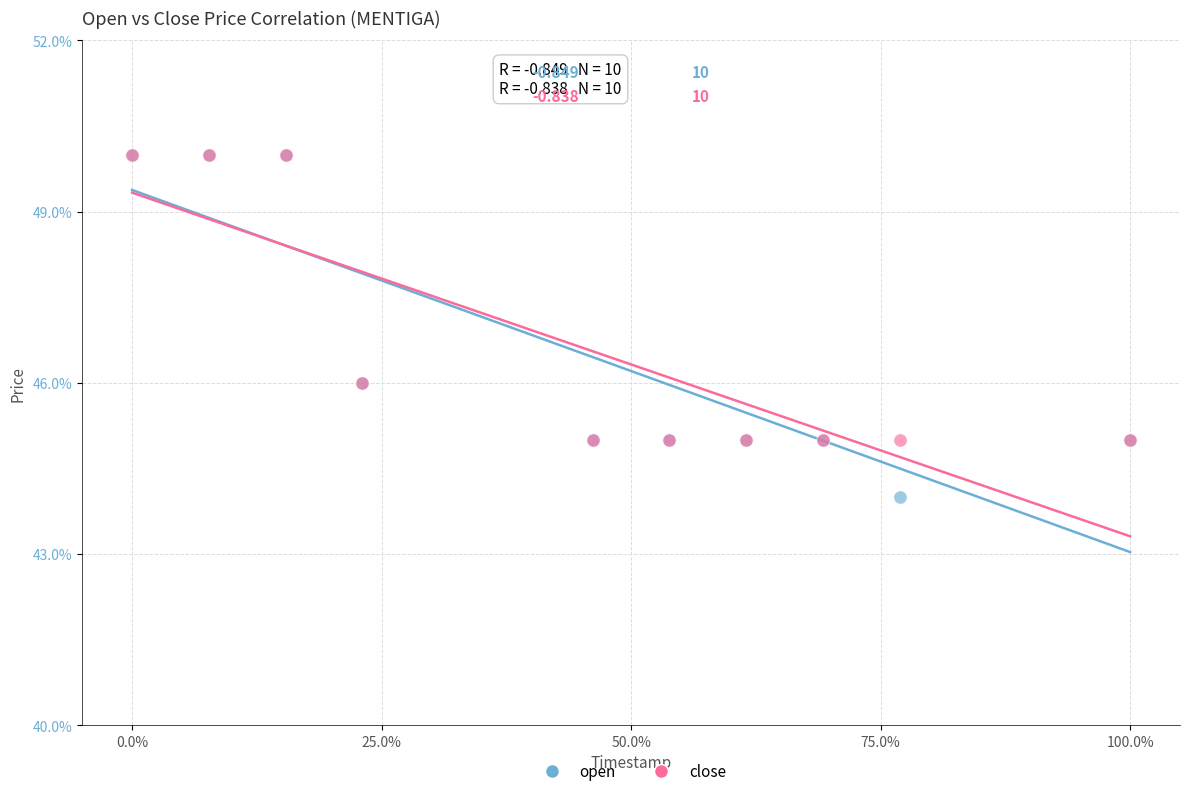

Which series has the widest spread of Y values?

open